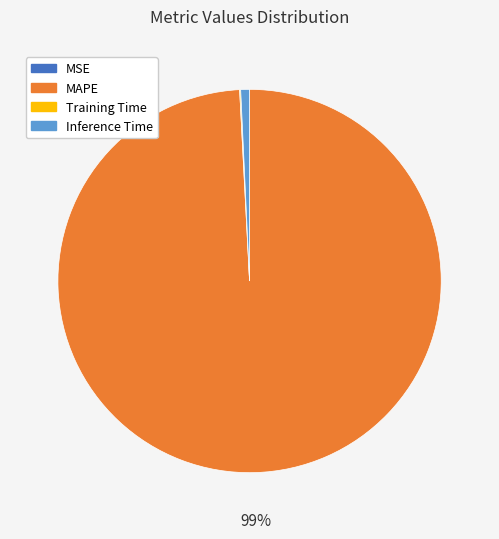

Is it true that Inference Time is 1% of the pie?

True